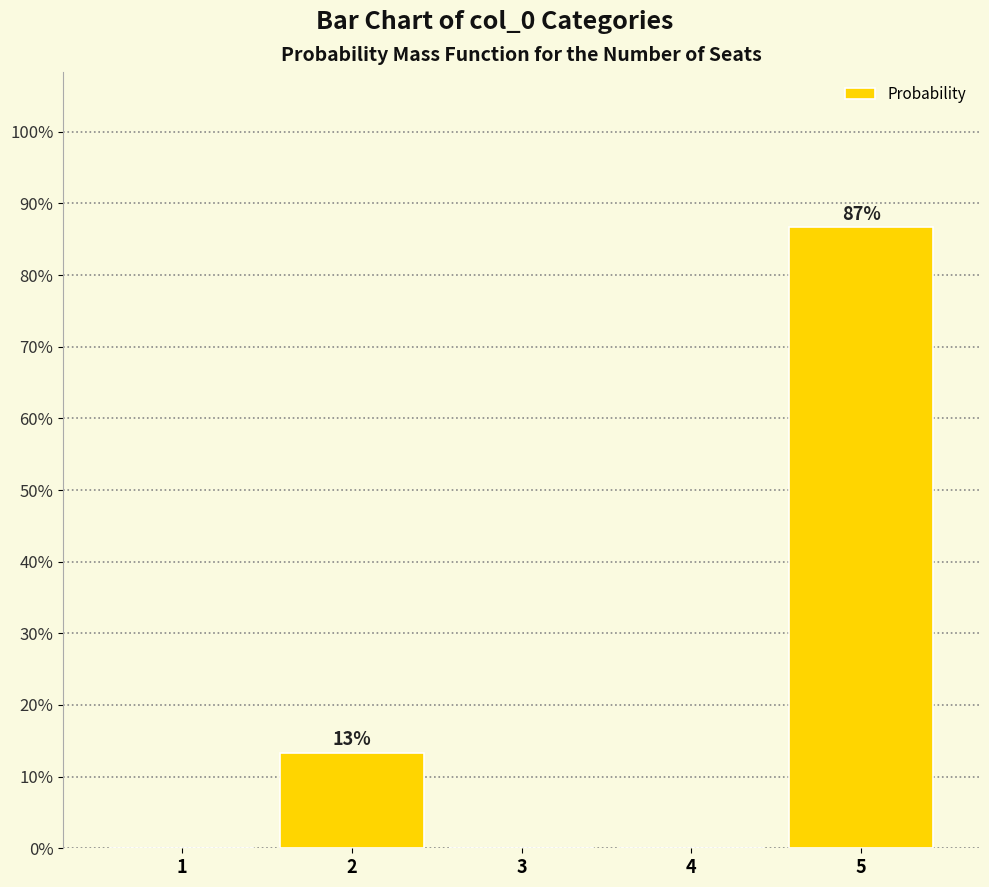

Reading right to left, extract all data points from this chart.

5=86.7	4=0.0	3=0.0	2=13.3	1=0.0